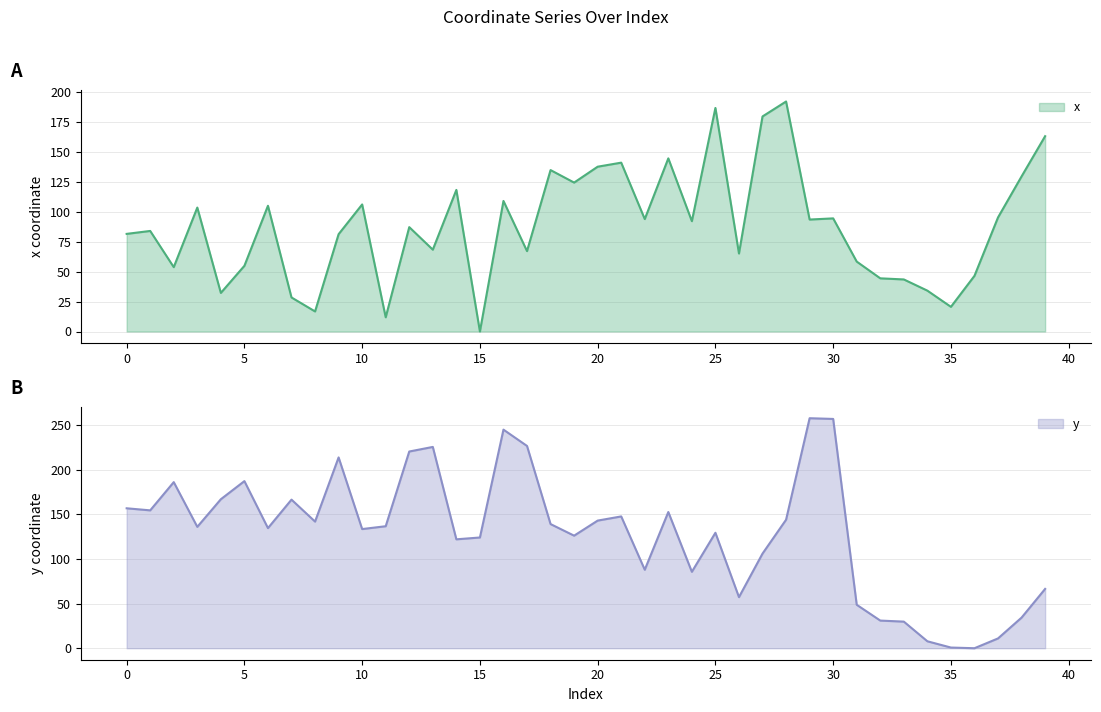

How many lines are shown in the chart?

2